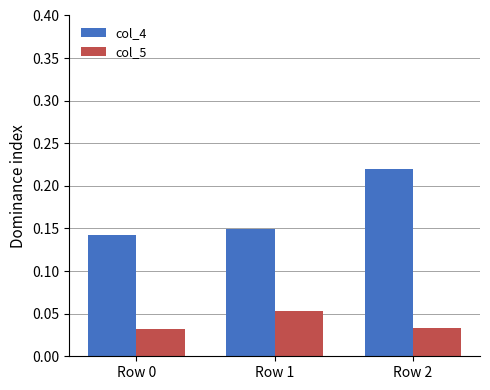

Which series has the largest range (max minus min)?

col_4